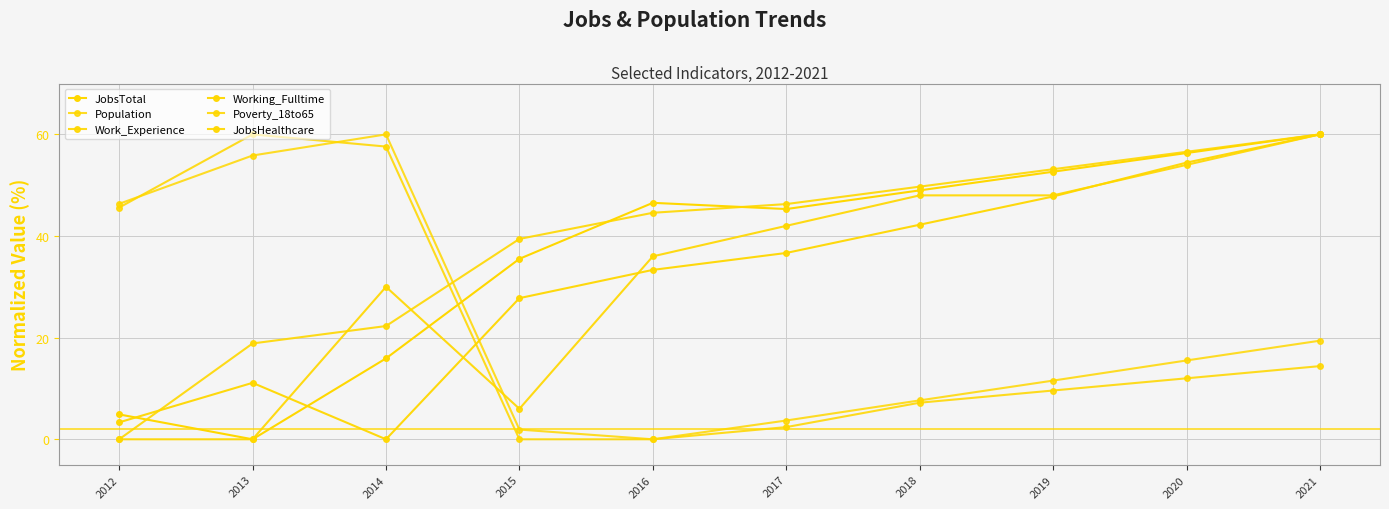

What is the average value of the Population series?

22.2